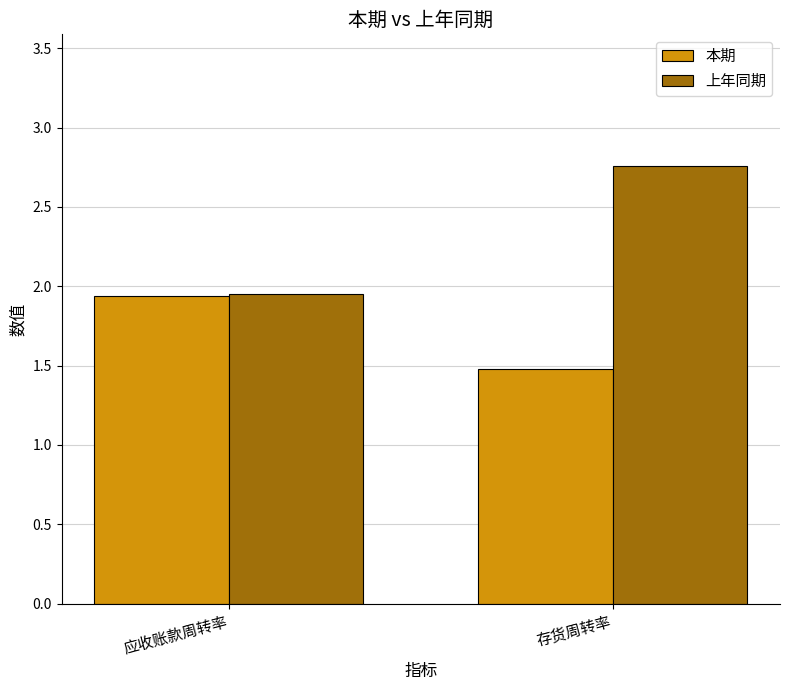

Is the value of 上年同期 at 存货周转率 greater than the value of 本期 at 存货周转率?

Yes